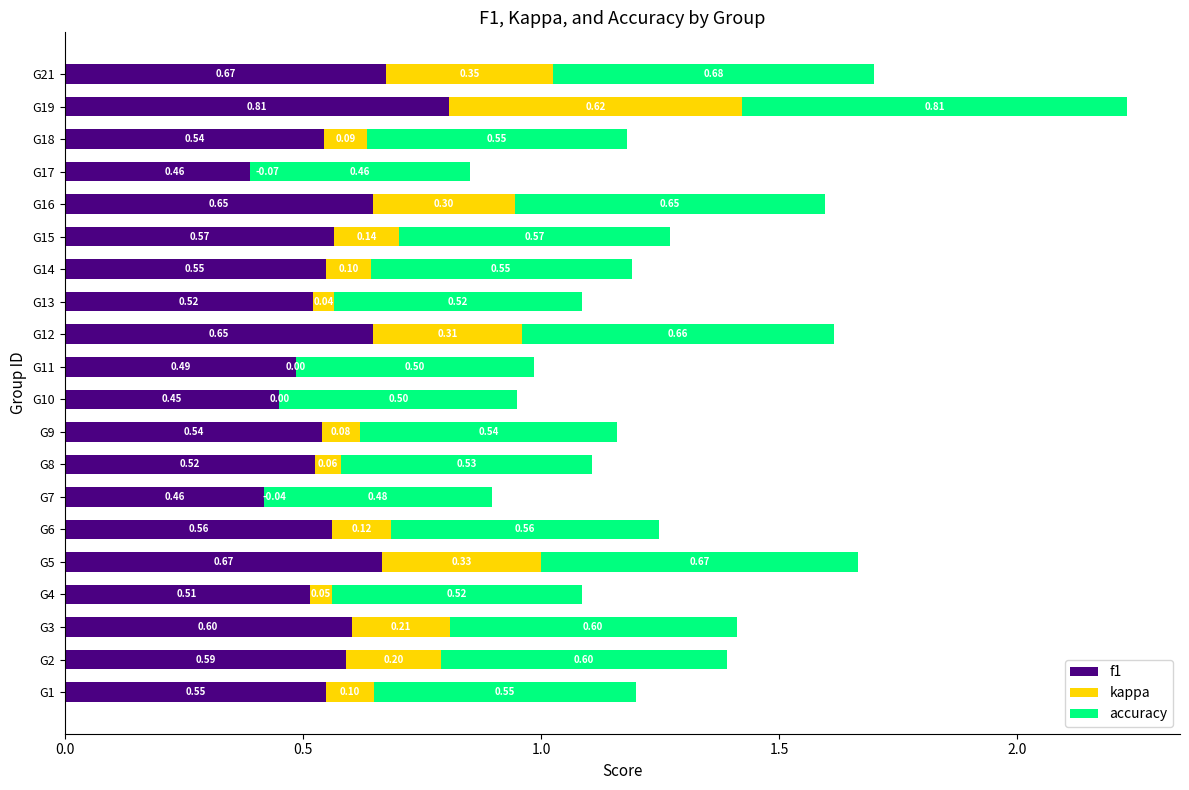

Reading left to right, what are all the values shown in this chart?

f1: 0.5	0.6	0.6	0.5	0.7	0.6	0.5	0.5	0.5	0.5	0.5	0.6	0.5	0.5	0.6	0.6	0.5	0.5	0.8	0.7
kappa: 0.1	0.2	0.2	0.0	0.3	0.1	-0.0	0.1	0.1	0.0	0.0	0.3	0.0	0.1	0.1	0.3	-0.1	0.1	0.6	0.3
accuracy: 0.6	0.6	0.6	0.5	0.7	0.6	0.5	0.5	0.5	0.5	0.5	0.7	0.5	0.5	0.6	0.6	0.5	0.5	0.8	0.7